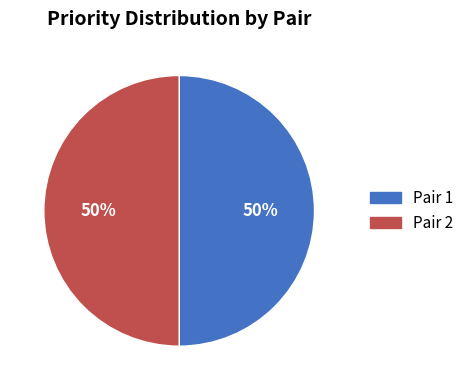

How many slices are in this pie chart?

2